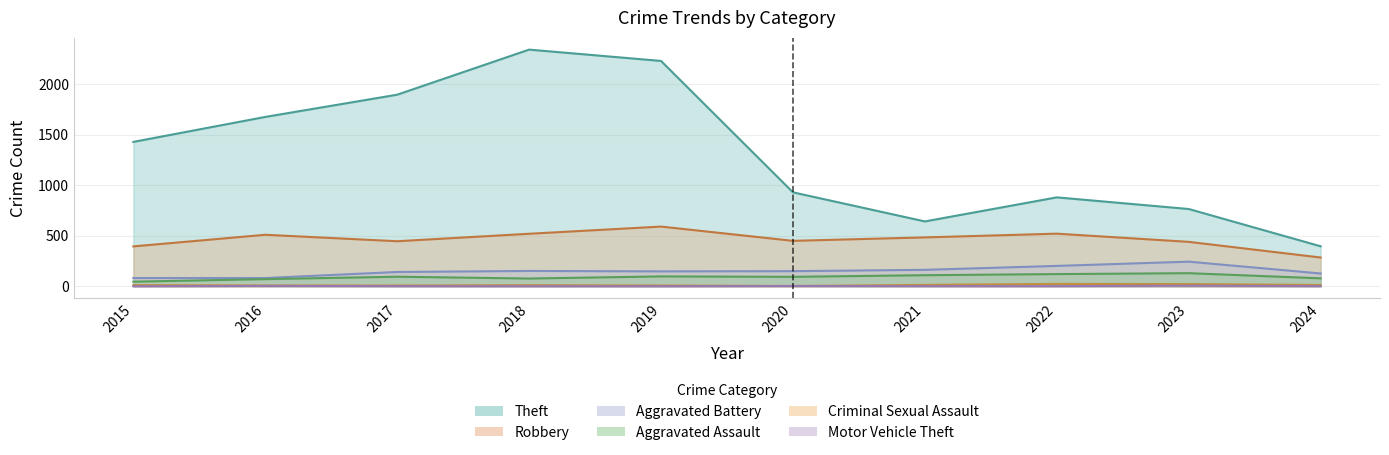

What value does the Theft series have at 2016?

1676